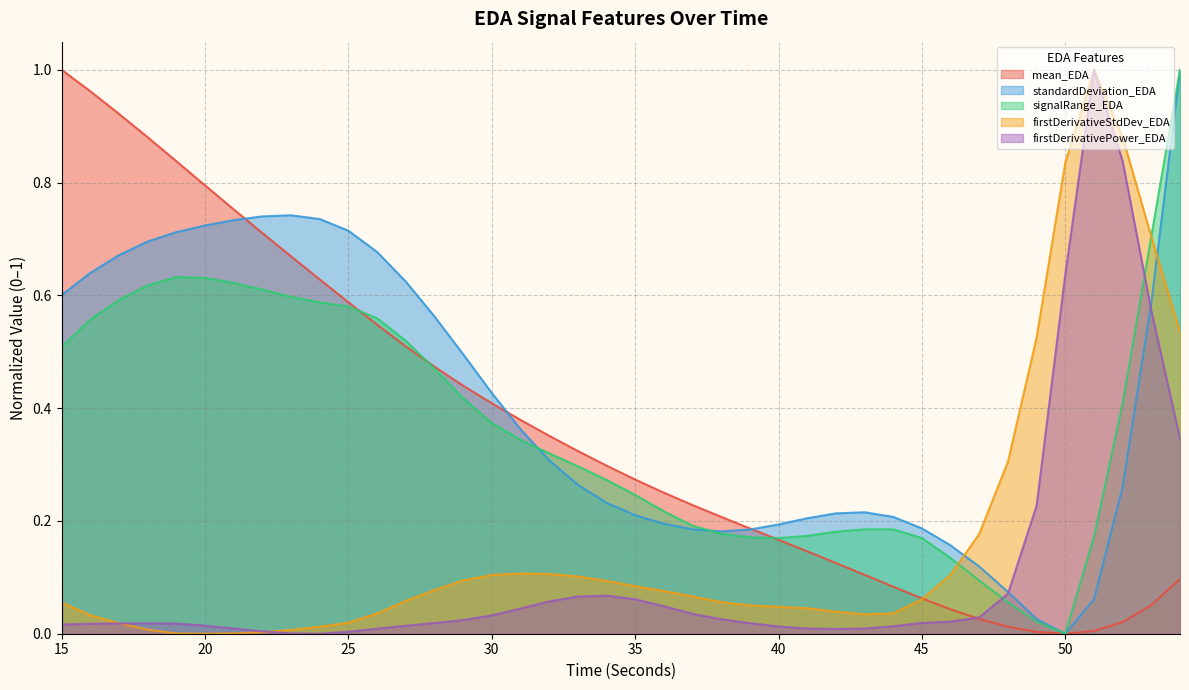

Which series has the widest spread of values?

mean_EDA